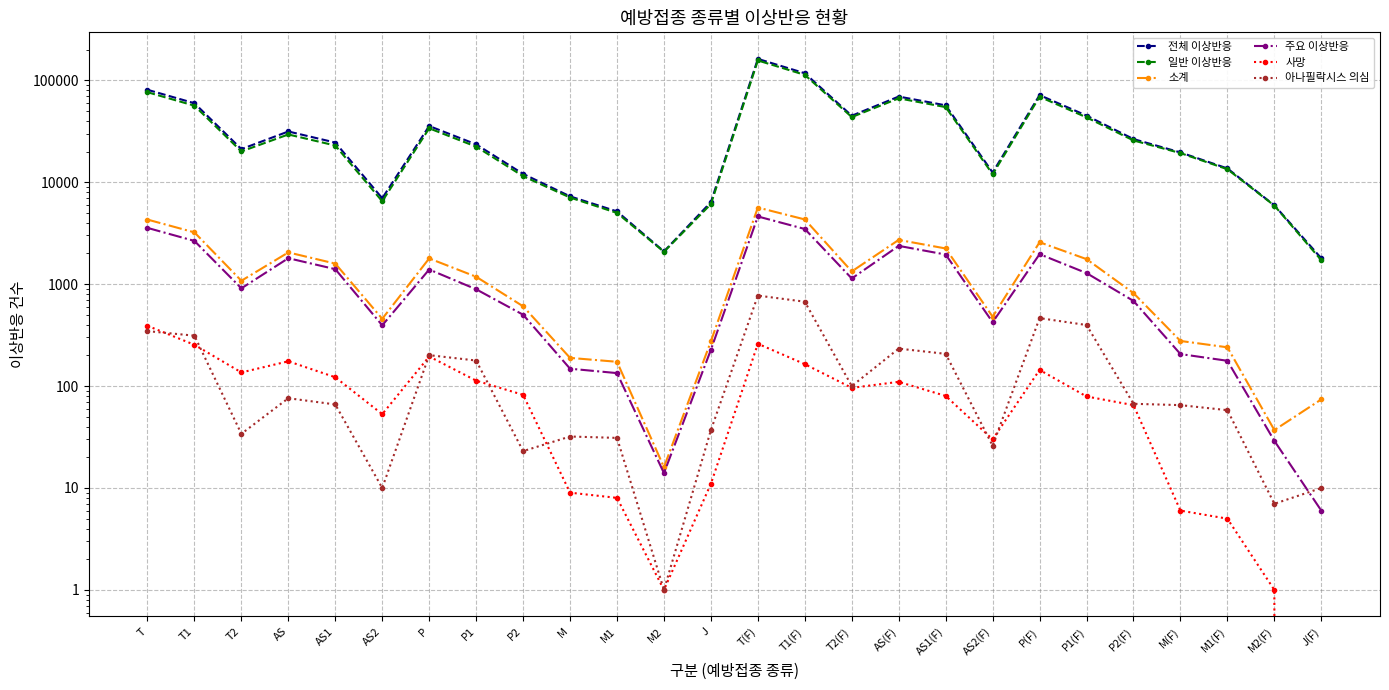

Rank the categories by 아나필락시스 의심 value from highest to lowest.

T(F), T1(F), P(F), P1(F), T, T1, AS(F), AS1(F), P, P1, T2(F), AS, P2(F), AS1, M(F), M1(F), J, T2, M, M1, AS2(F), P2, AS2, J(F), M2(F), M2